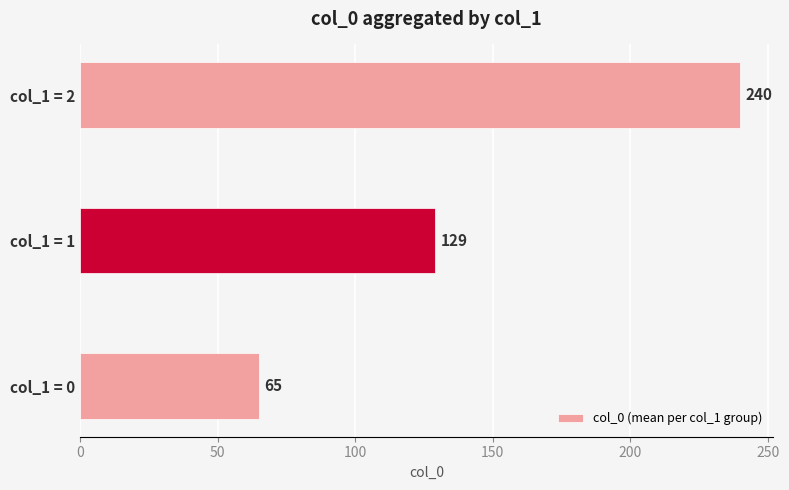

Which label corresponds to the largest value in the chart?

col_1 = 2